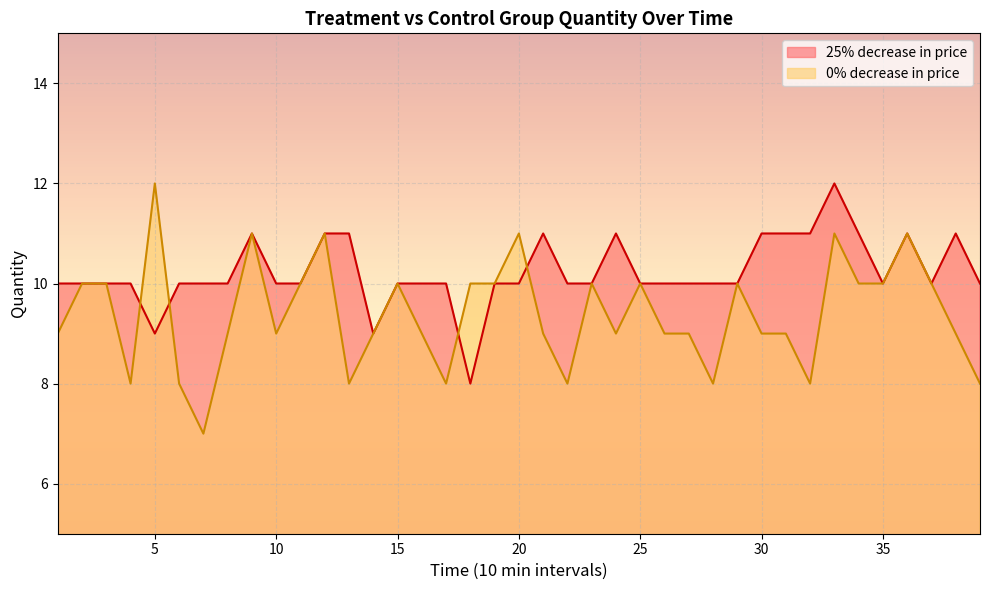

What is the smallest value displayed?

7